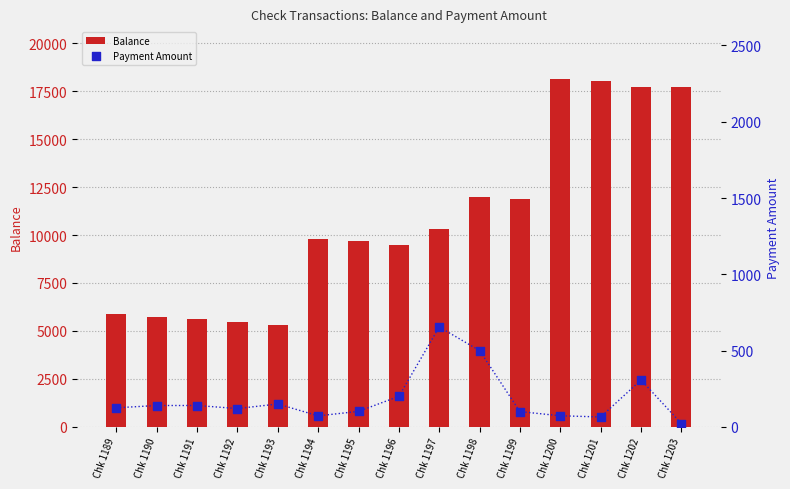

At which category is the sum across all series the highest?

Chk 1200